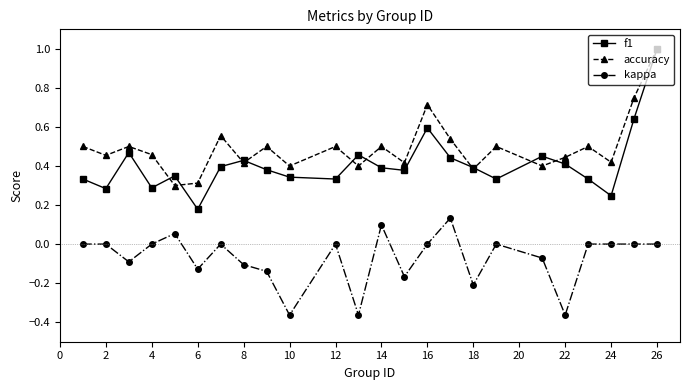

What is the greatest value displayed?

1.0